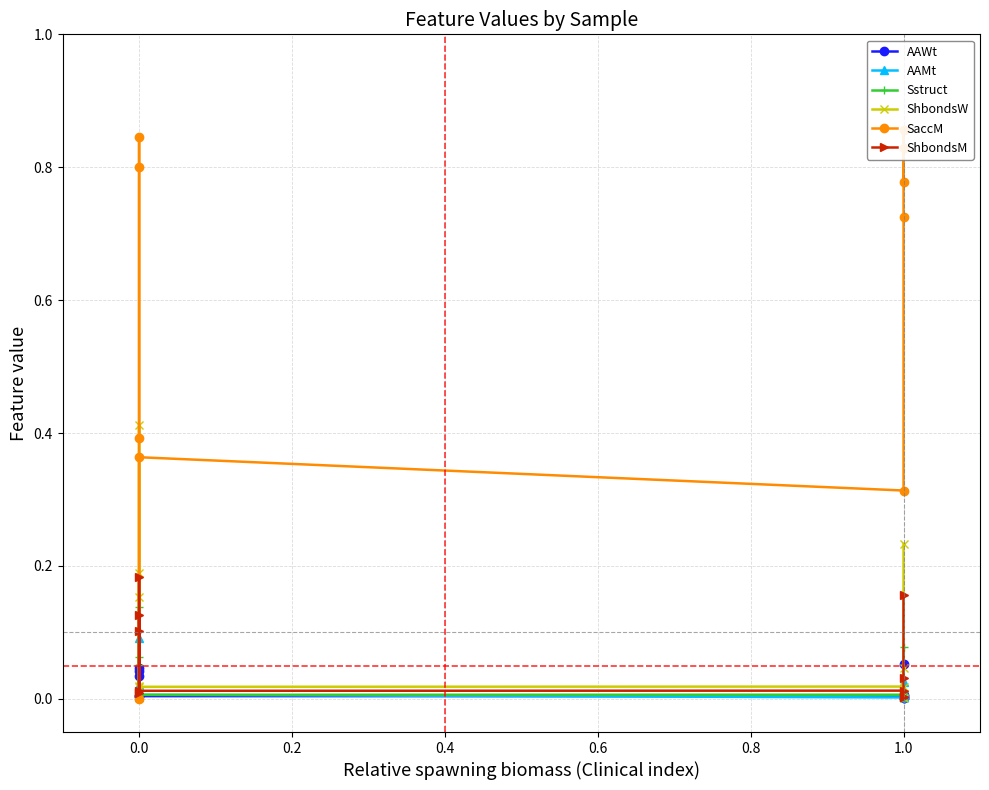

Reading left to right, extract all data points from this chart.

AAWt: 0.0	0.0	0.0	0.0	0.0	0.0	0.0	0.0	0.0	0.1
AAMt: 0.0	0.0	0.0	0.1	0.0	0.0	0.0	0.0	0.0	0.0
Sstruct: 0.1	0.1	0.0	0.1	0.0	0.0	0.0	0.0	0.0	0.1
ShbondsW: 0.2	0.2	0.0	0.4	0.0	0.0	0.0	0.0	0.0	0.2
SaccM: 0.4	0.8	0.8	0.0	0.4	0.3	0.7	0.9	0.8	0.8
ShbondsM: 0.1	0.1	0.0	0.2	0.0	0.0	0.0	0.0	0.0	0.2